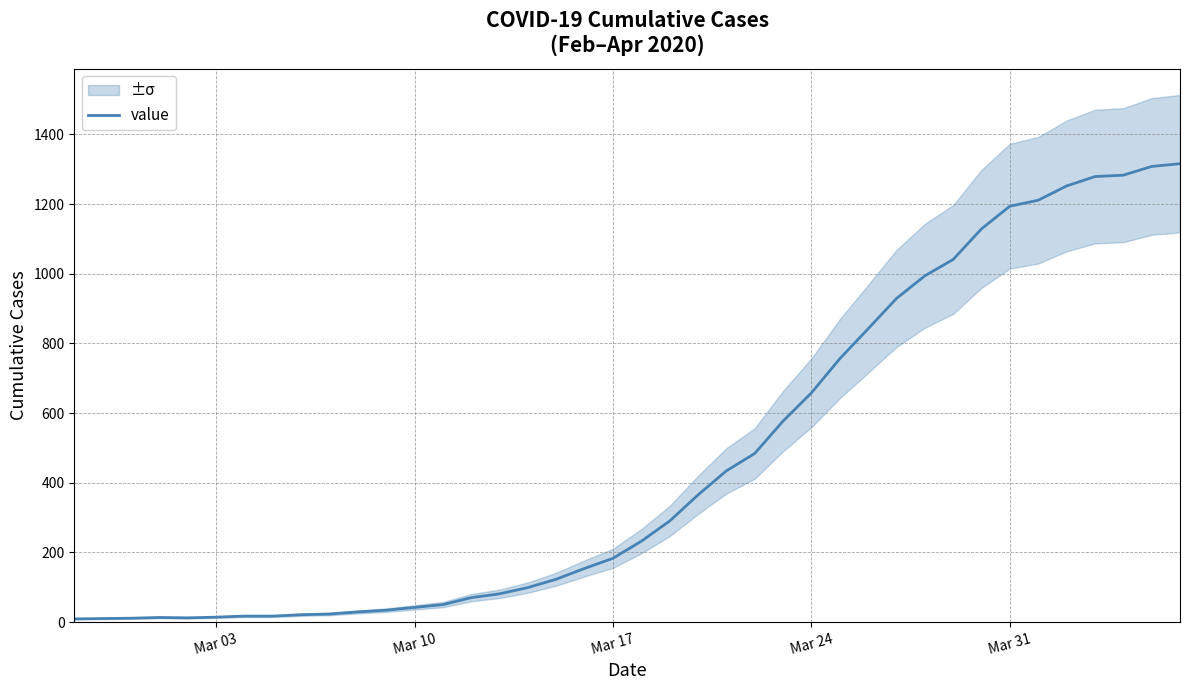

Is this an area chart (filled region under the line)?

No